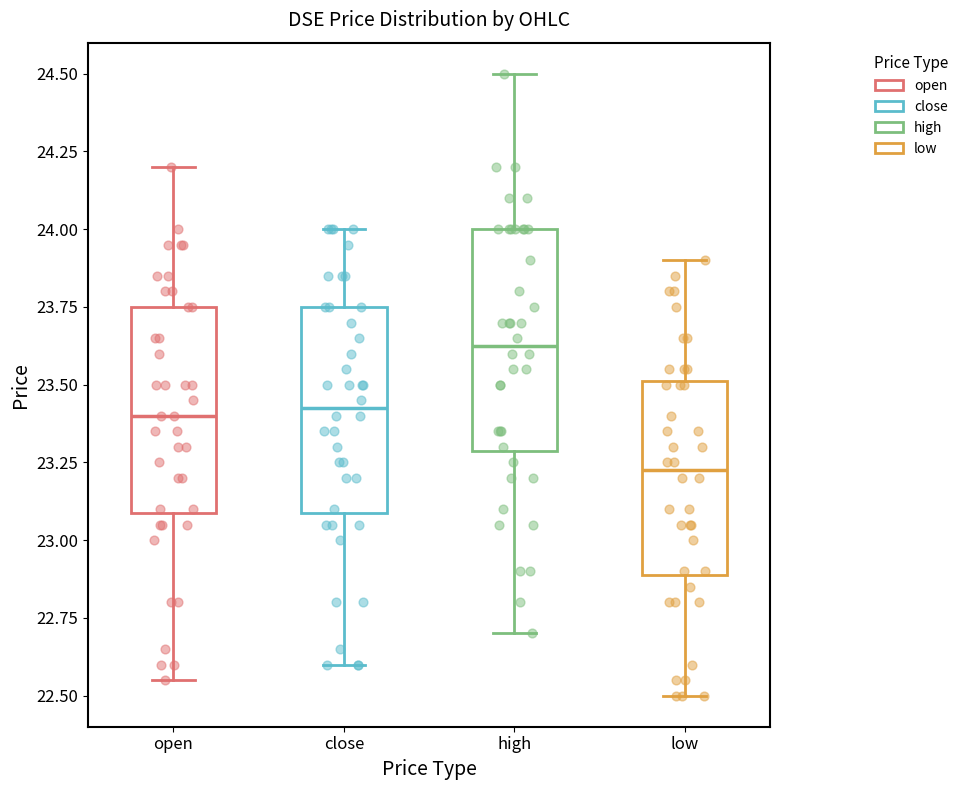

Reading left to right, read every box against the y-axis: the position of its median line, the range the box covers, and the ends of its whiskers. The values are not printed on the chart, so give them approximately, as read against the axis.

open: median 23.40, box 23.10 to 23.75, whiskers 22.55 to 24.20
close: median 23.45, box 23.10 to 23.75, whiskers 22.60 to 24.00
high: median 23.65, box 23.30 to 24.00, whiskers 22.70 to 24.50
low: median 23.25, box 22.90 to 23.50, whiskers 22.50 to 23.90